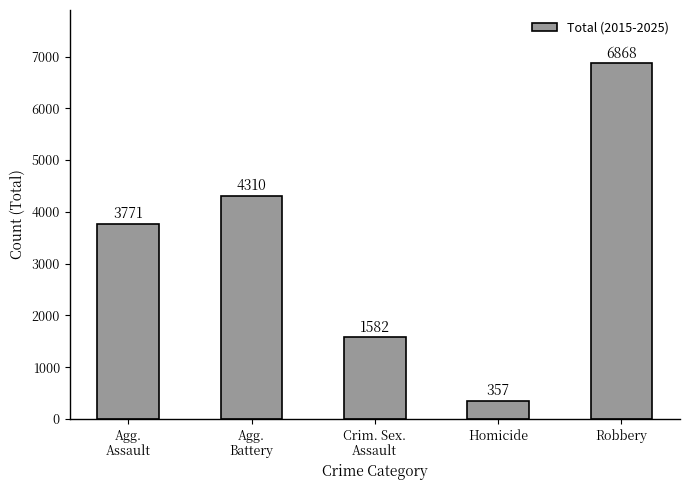

Which label corresponds to the largest value in the chart?

Robbery